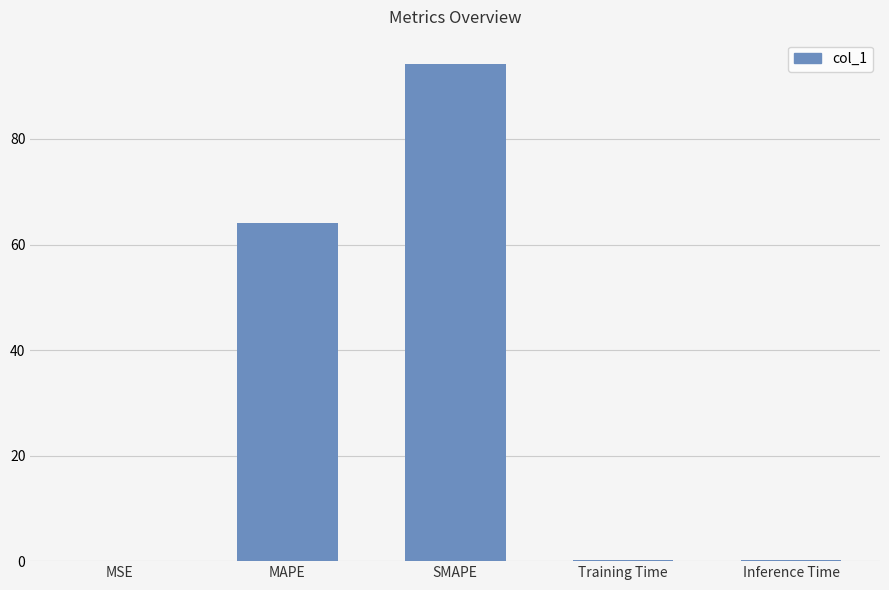

True or false: the data shows 0.0 at MSE.

True